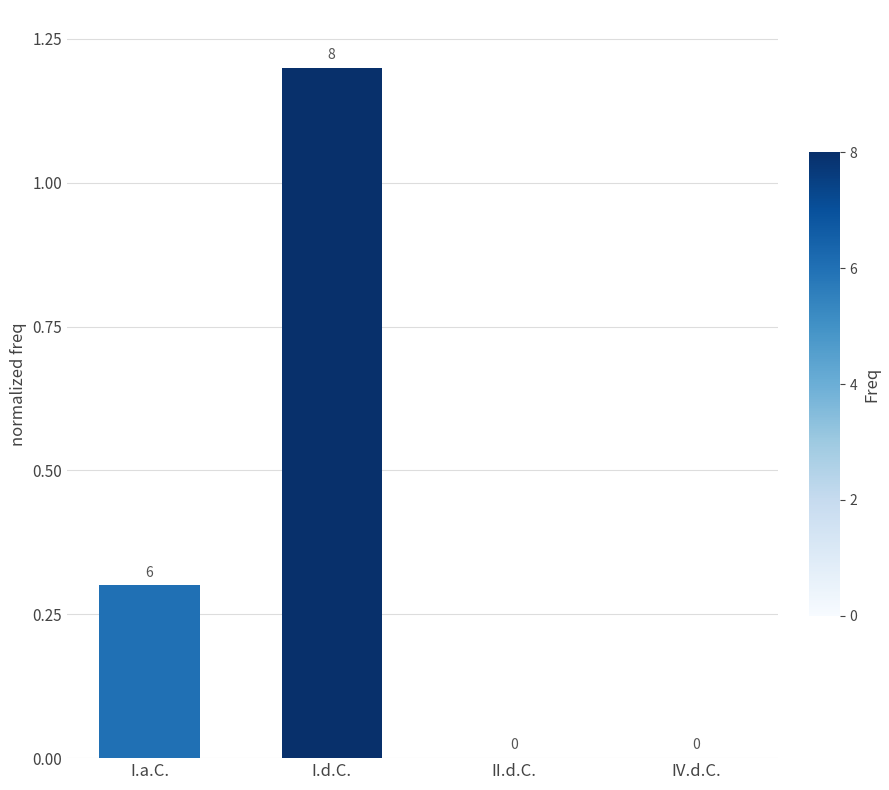

What is the sum of the values at I.d.C. and I.a.C.?

1.5